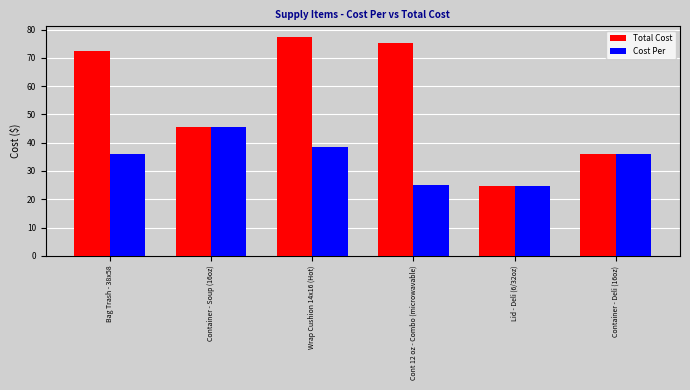

At which category is the sum across all series the highest?

Wrap Cushion 14x16 (Hot)